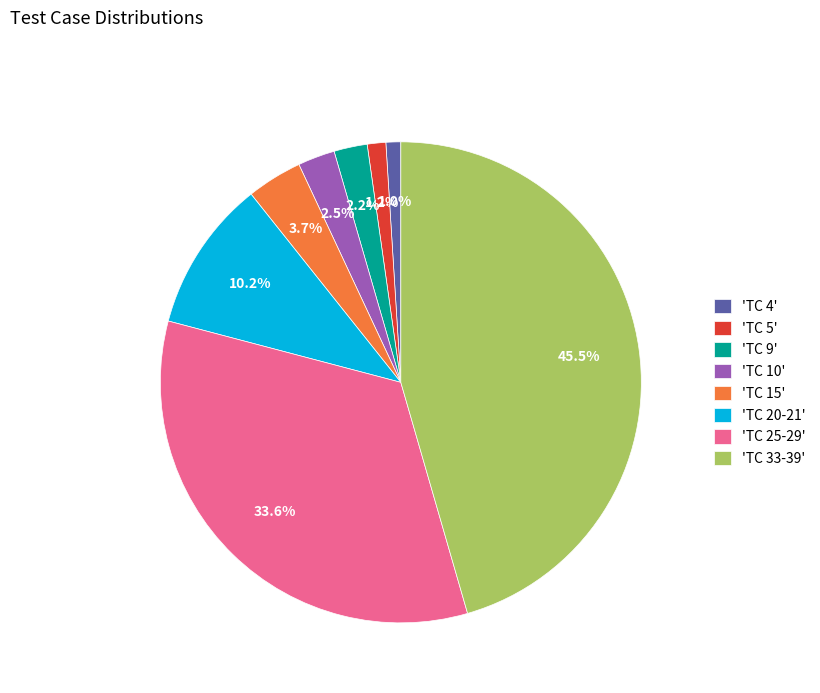

Is there a majority slice in this chart?

No